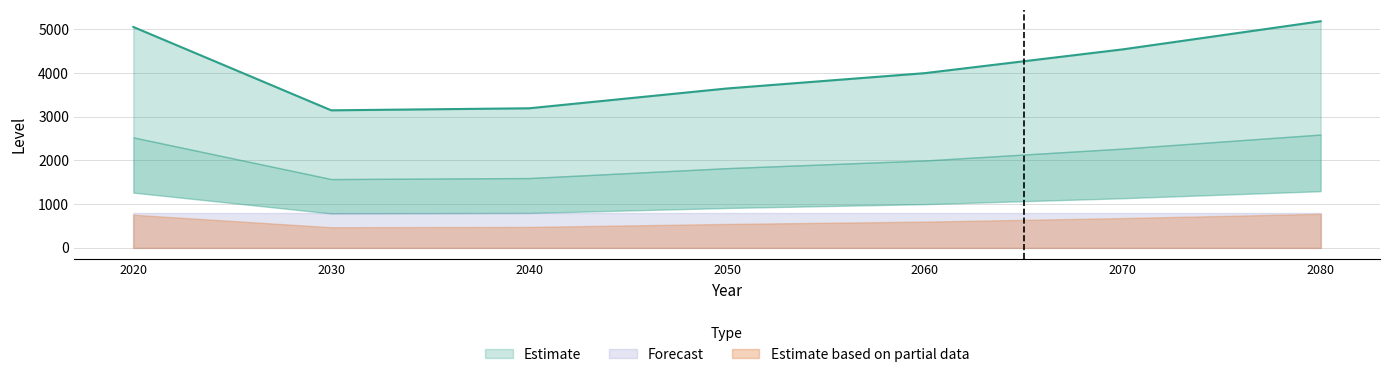

True or false: level and marginal cross at least once.

False